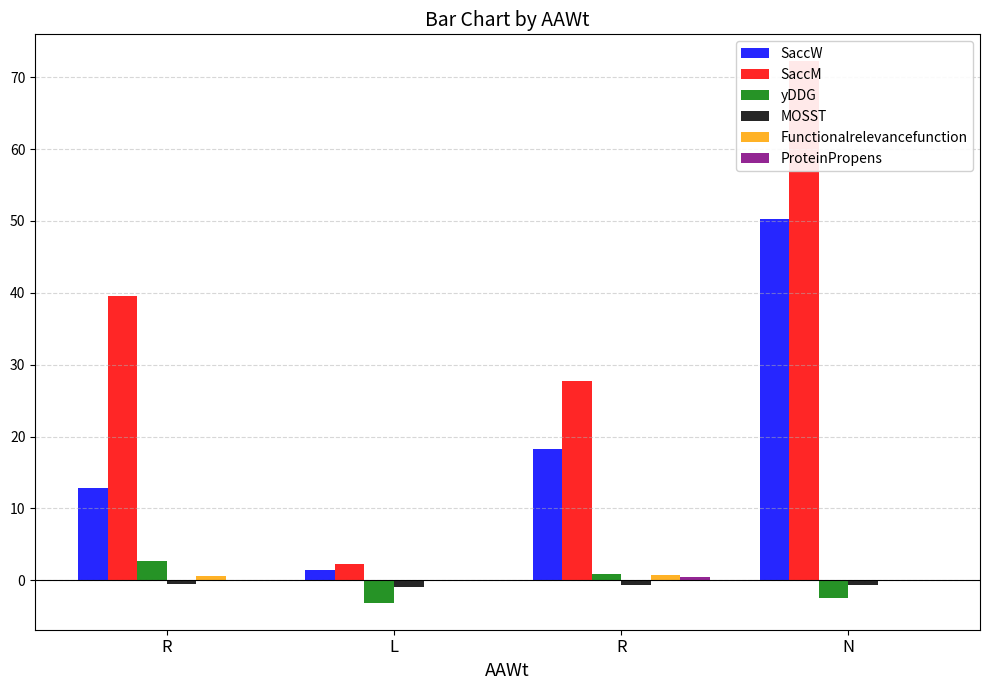

Reading left to right, transcribe all the data shown in this chart.

SaccW: R=12.8	L=1.4	R=18.3	N=50.3
SaccM: R=39.6	L=2.3	R=27.8	N=72.2
yDDG: R=2.7	L=-3.1	R=0.9	N=-2.4
MOSST: R=-0.5	L=-0.9	R=-0.7	N=-0.7
Functionalrelevancefunction: R=0.6	L=0.1	R=0.8	N=0.1
ProteinPropens: R=0.0	L=0.0	R=0.5	N=0.0